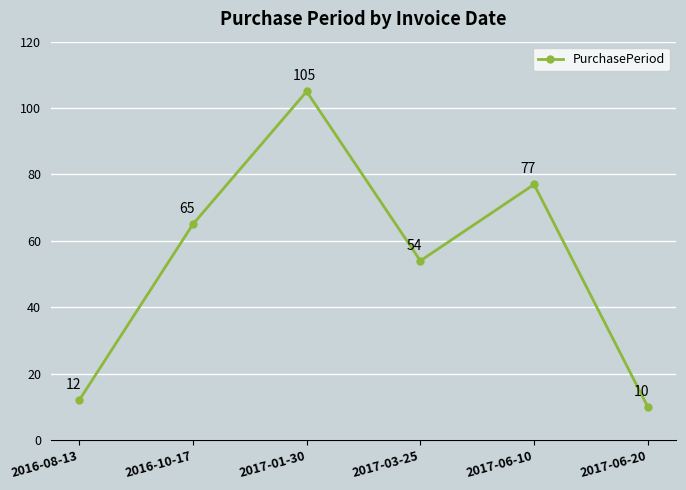

How many data points are less than 65?

3